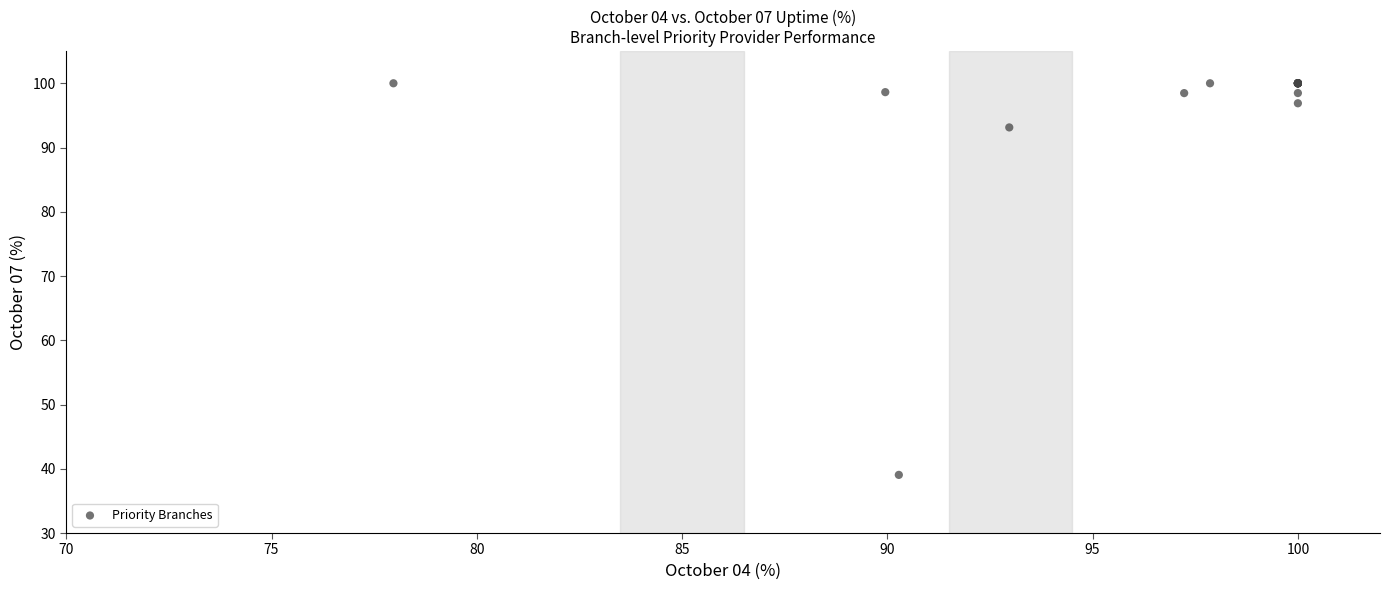

What Y value in the scatter plot is closest to 69?

93.1